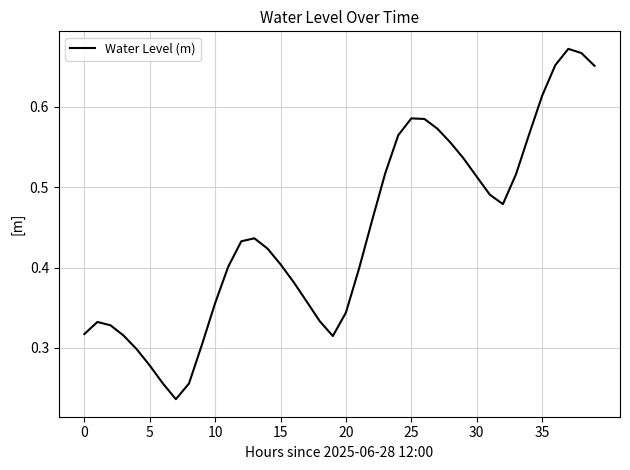

What is the label of the 2nd point from the right?

38